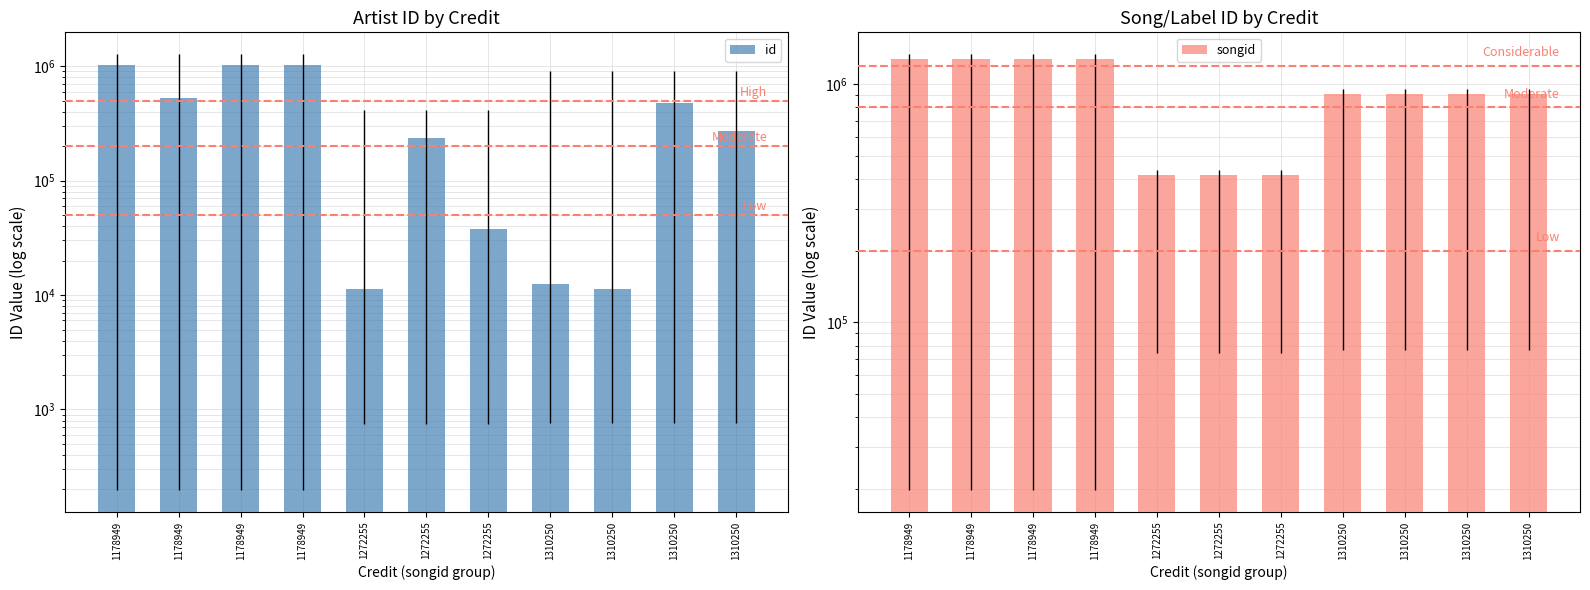

Which label corresponds to the smallest value in the chart?

1272255